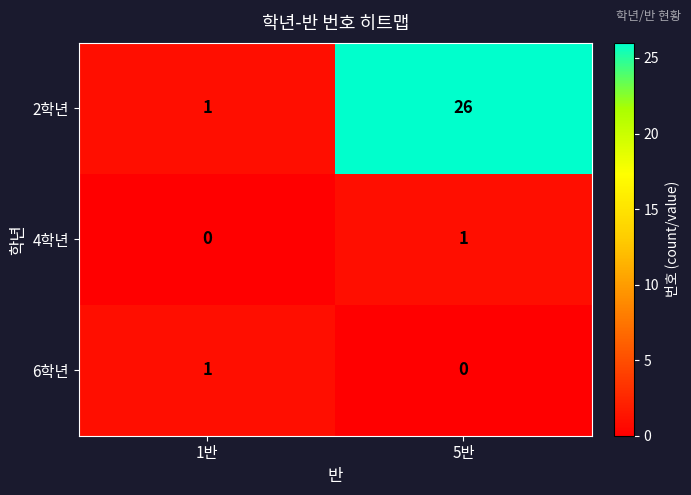

Count the number of categories in the chart.

2